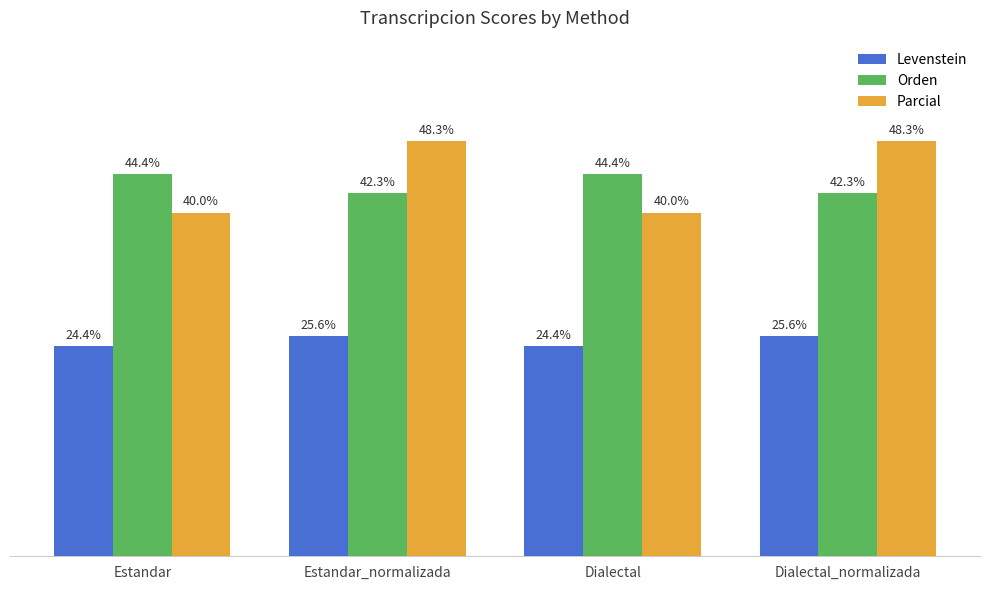

Where does the Levenstein series first go above 25?

Estandar_normalizada